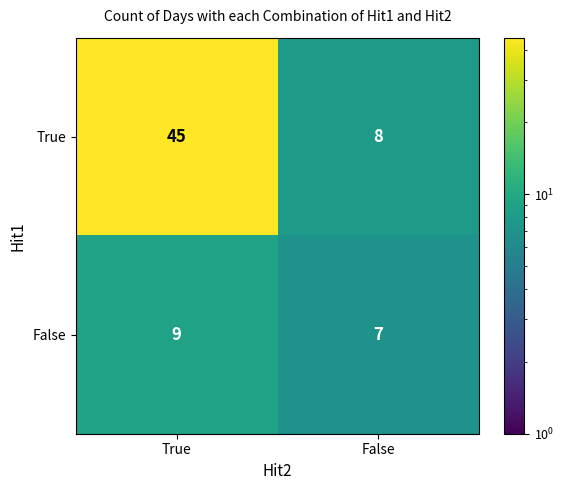

Rank the series by their maximum value, from lowest to highest.

False, True